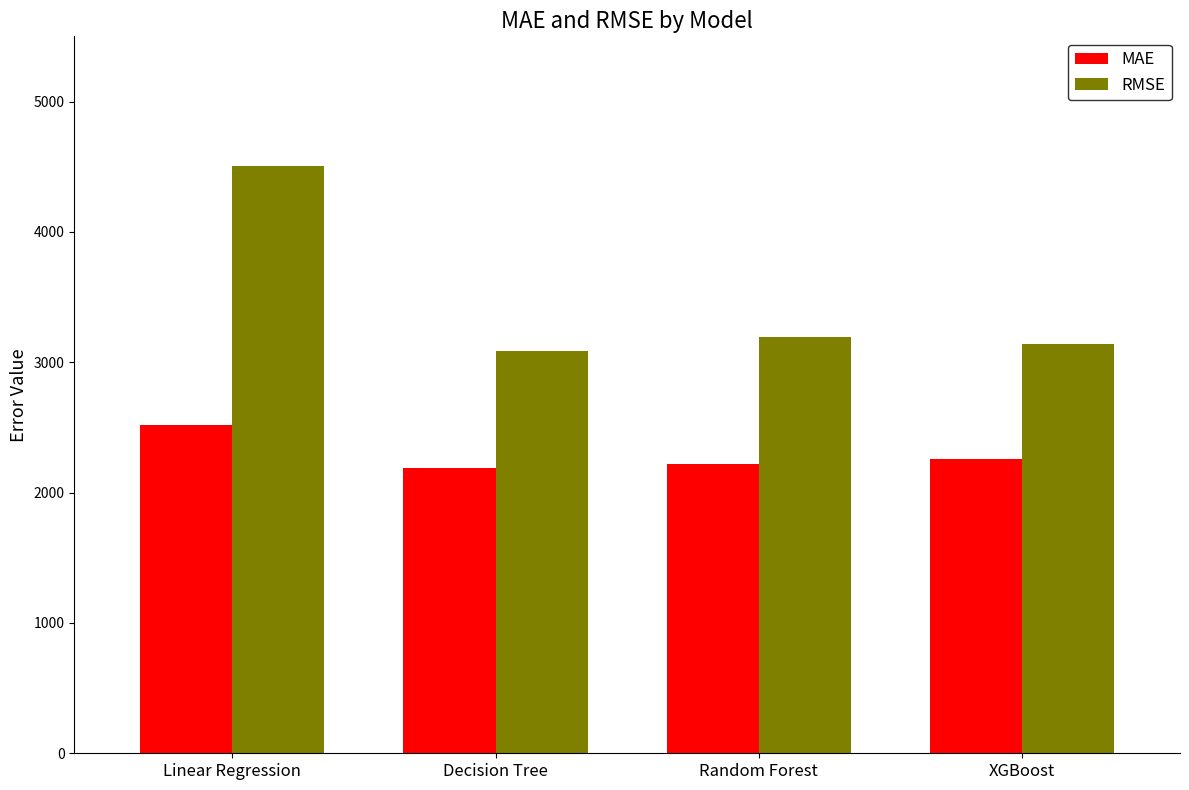

At which category is the sum across all series the highest?

Linear Regression